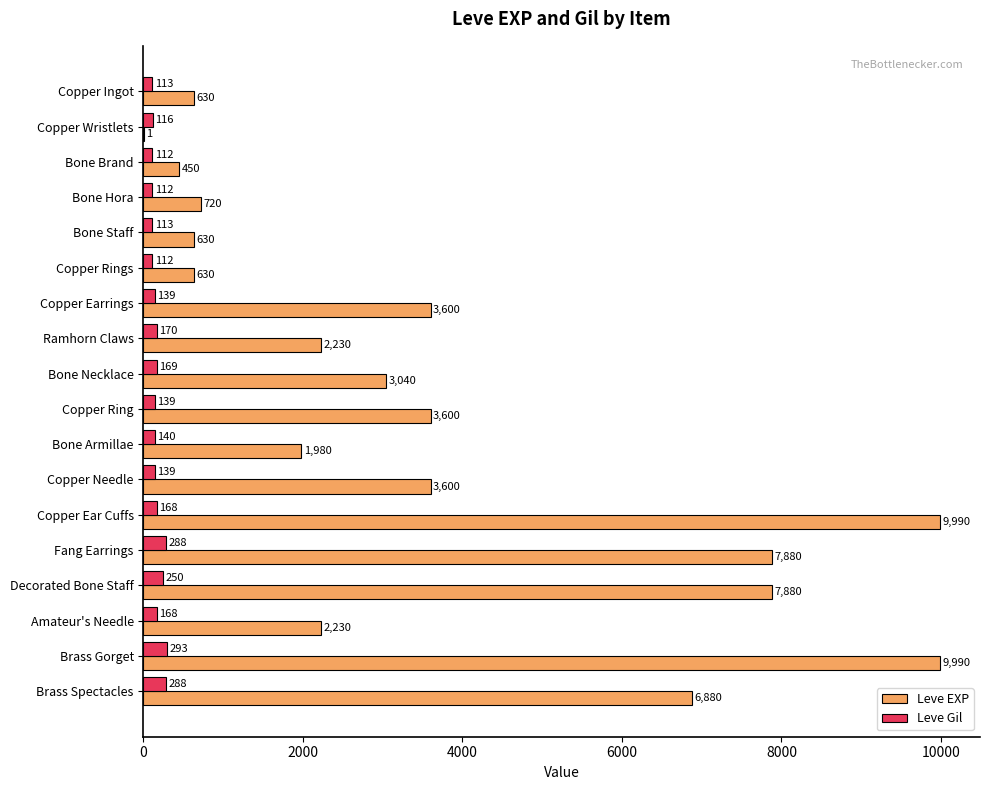

At which label is Leve Gil closest to 202?

Ramhorn Claws